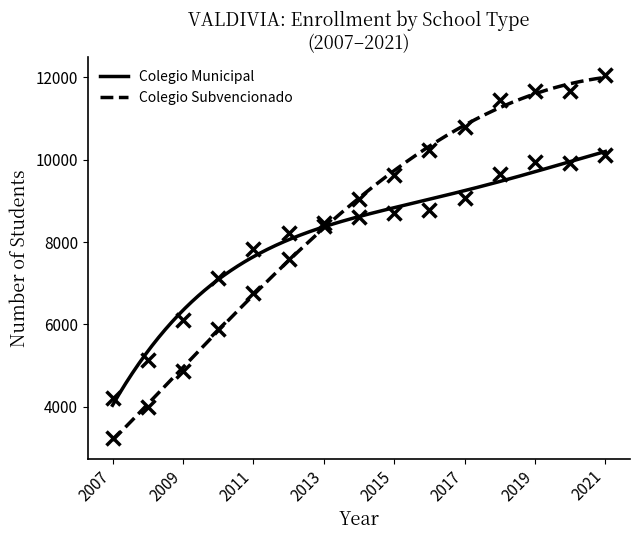

What is the spread (max minus min) of values at 2010?

1241